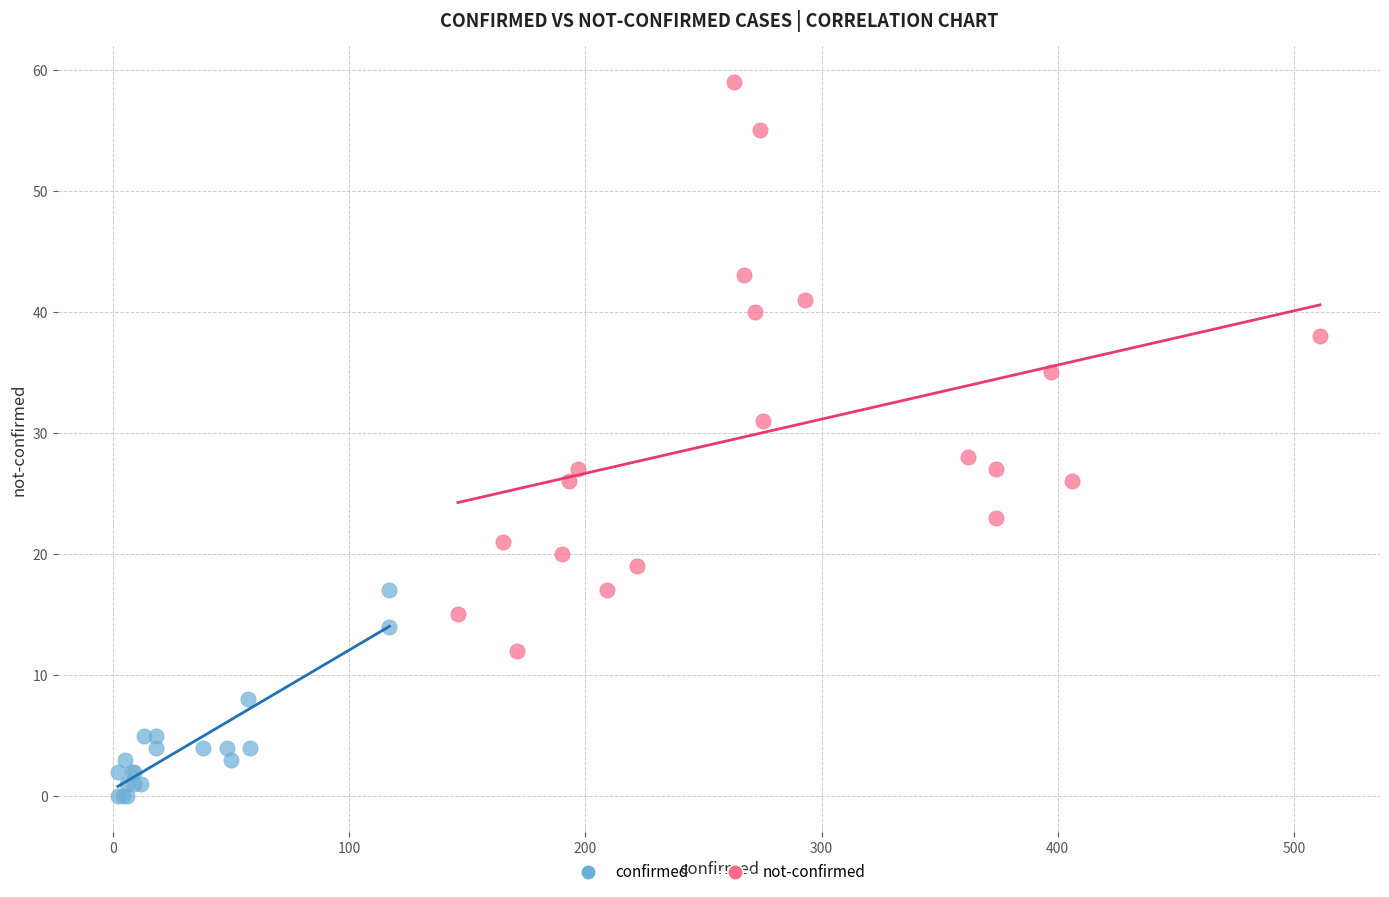

Which series has the largest Y range (max minus min)?

not-confirmed